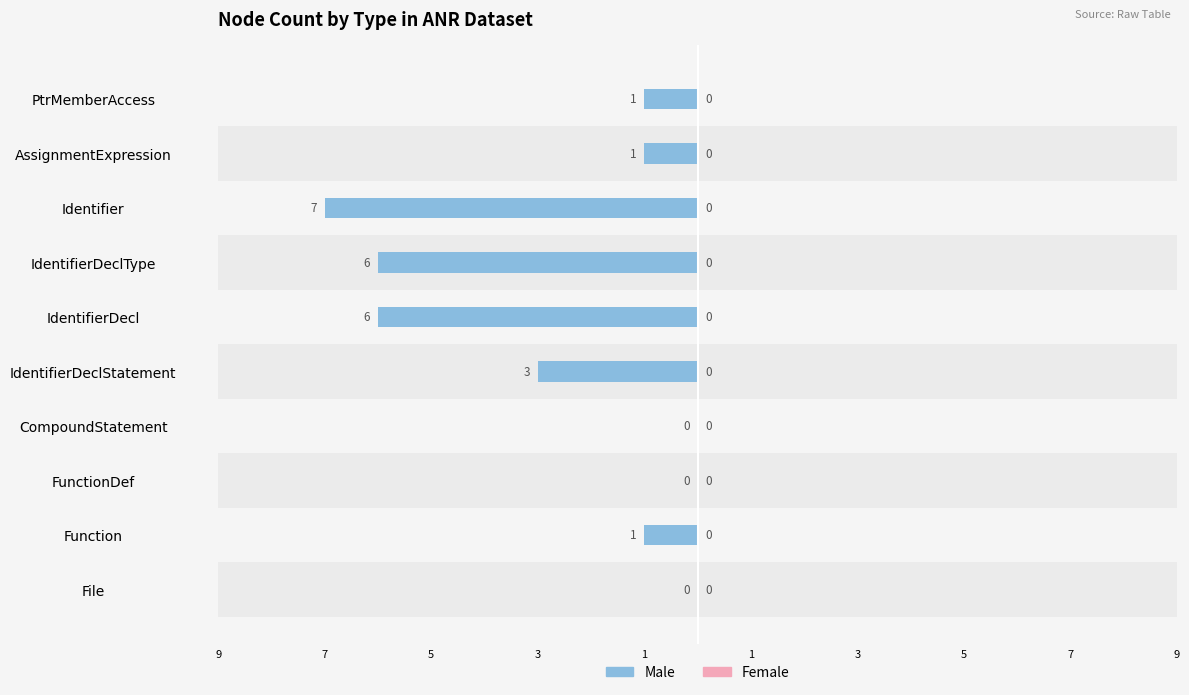

Are the bars horizontal?

Yes